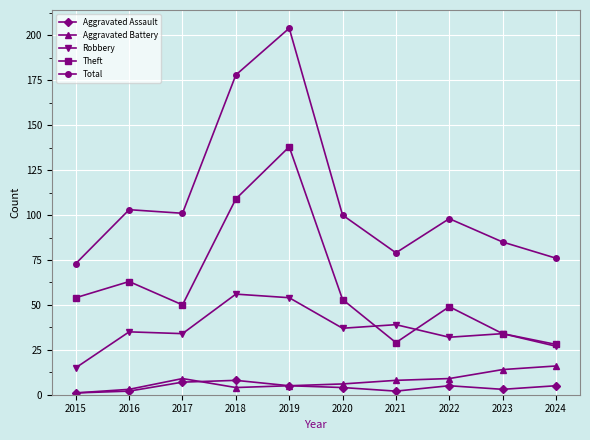

True or false: Aggravated Assault and Total cross at least once.

False